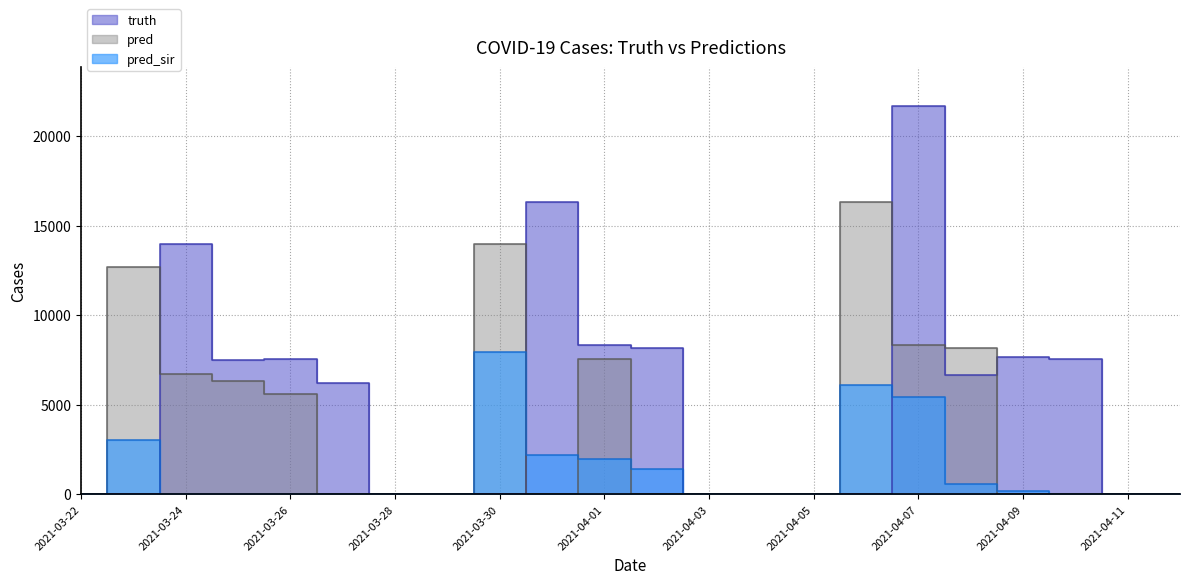

What is the label of the 6th point from the right?

2021-04-07